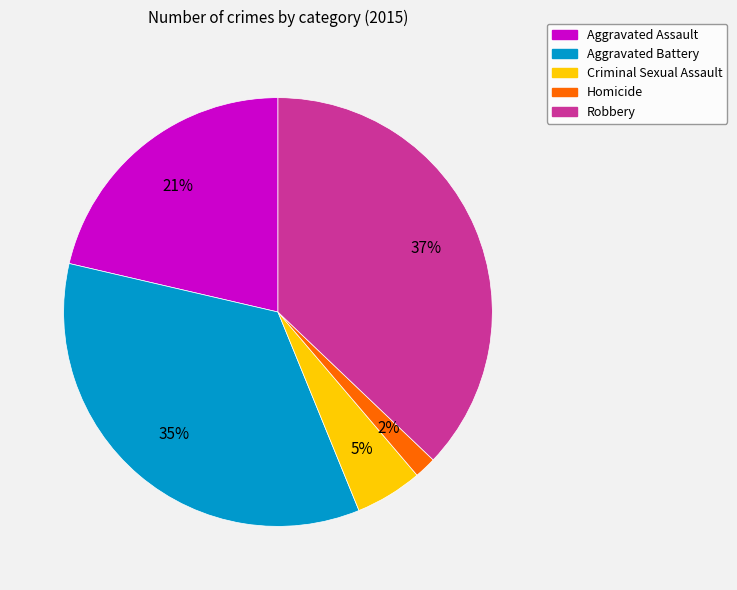

To the nearest percent, what portion does Aggravated Battery represent?

35%